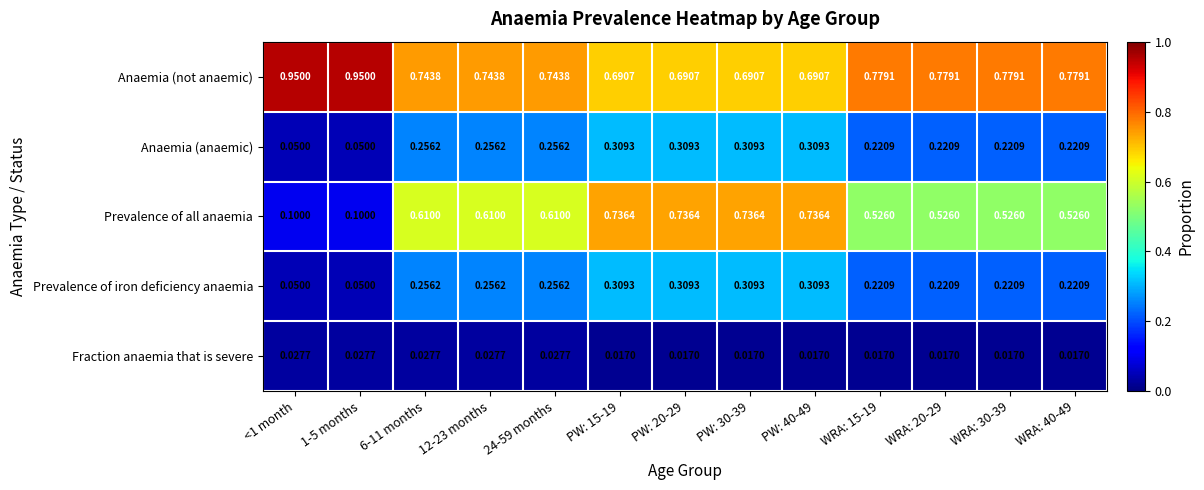

Which series has the largest range (max minus min)?

Prevalence of all anaemia